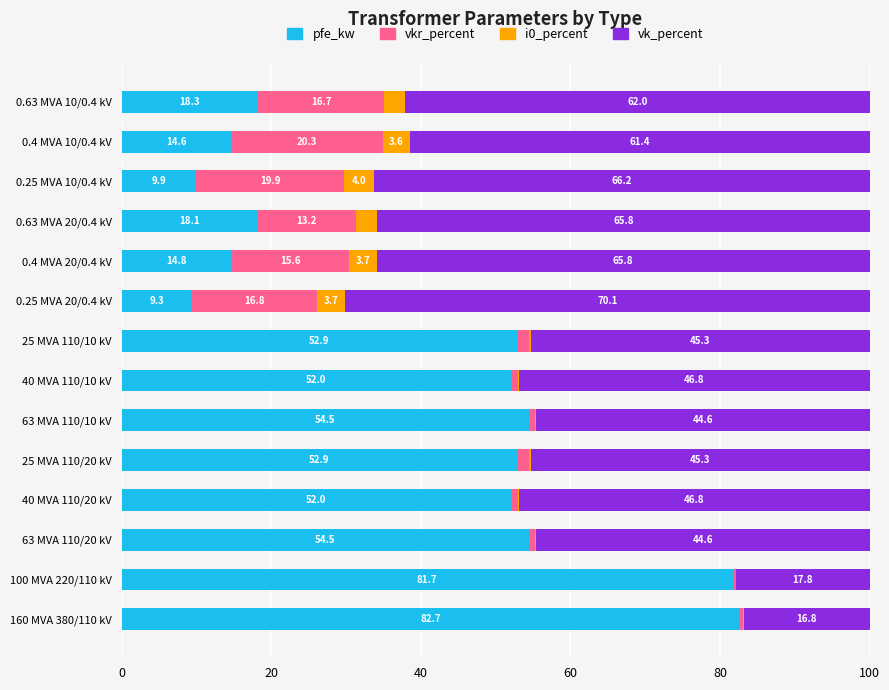

The pfe_kw series shows 16.8 at 0.25 MVA 20/0.4 kV. True or false?

False